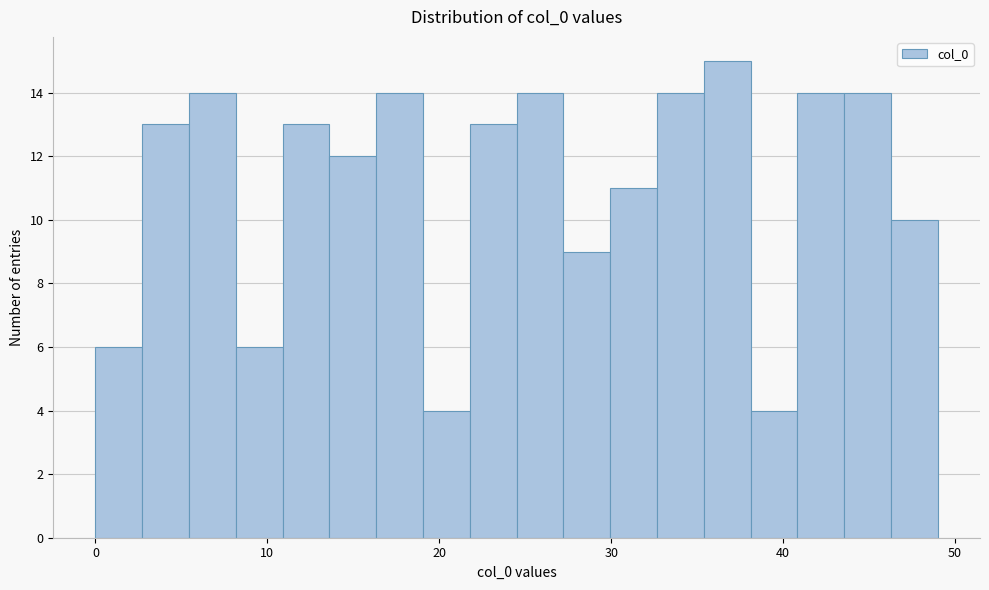

Around what value on the x-axis is the tallest bar? Give the approximate position of its centre, as read against the axis.

37